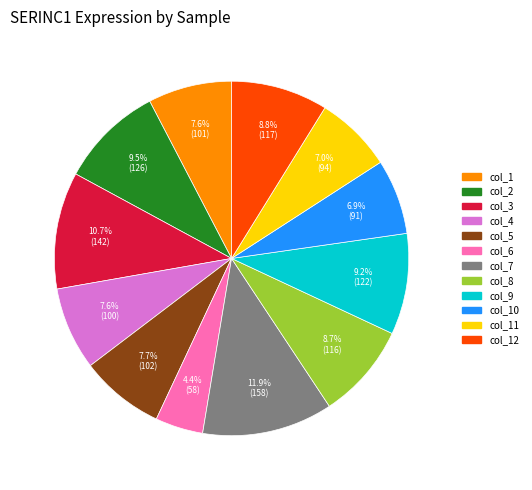

Is there any slice that represents more than half of the pie?

No